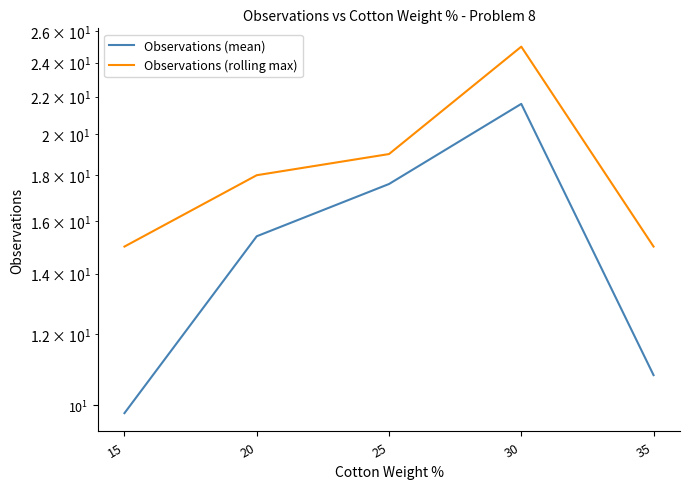

At which label does Observations (rolling max) first exceed 18?

25